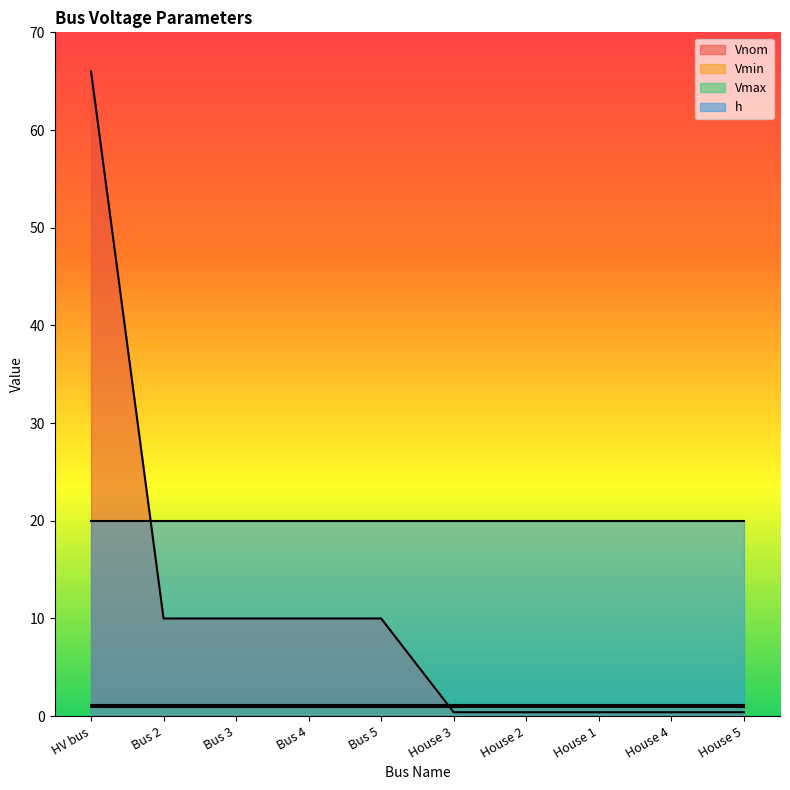

True or false: Vmin has more than 1 points higher than both neighbors.

False